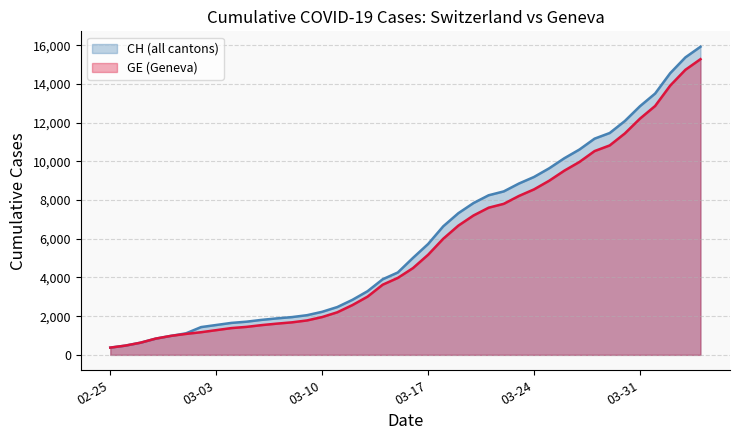

Which series has the widest spread of values?

CH (all cantons)